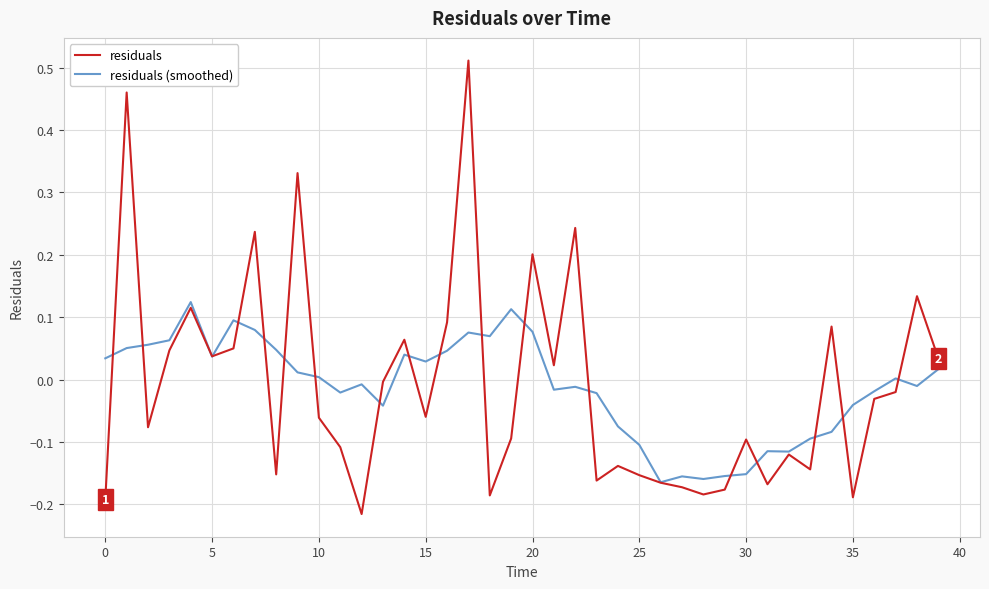

Which series has the widest spread of values?

residuals